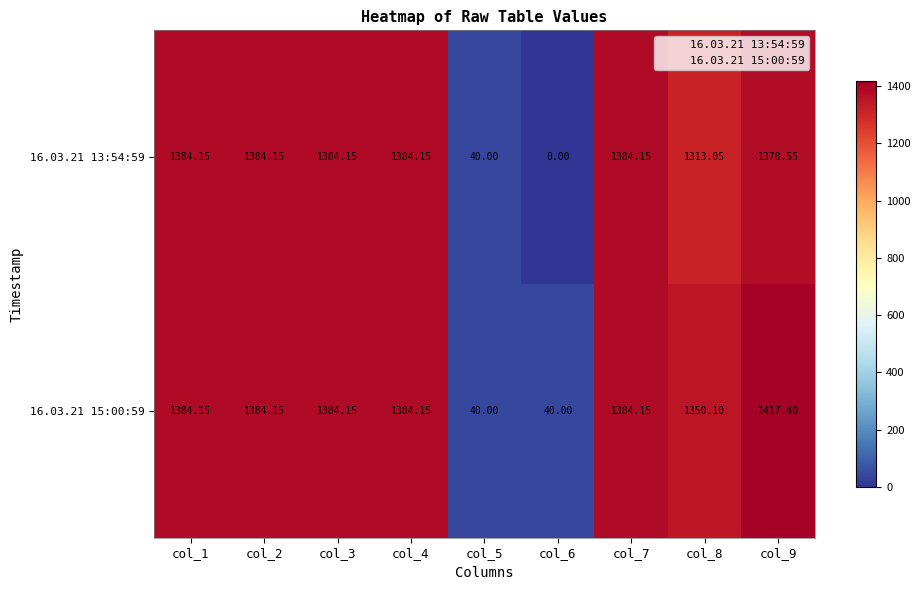

Is the value of 16.03.21 13:54:59 at col_3 greater than the value of 16.03.21 15:00:59 at col_9?

No